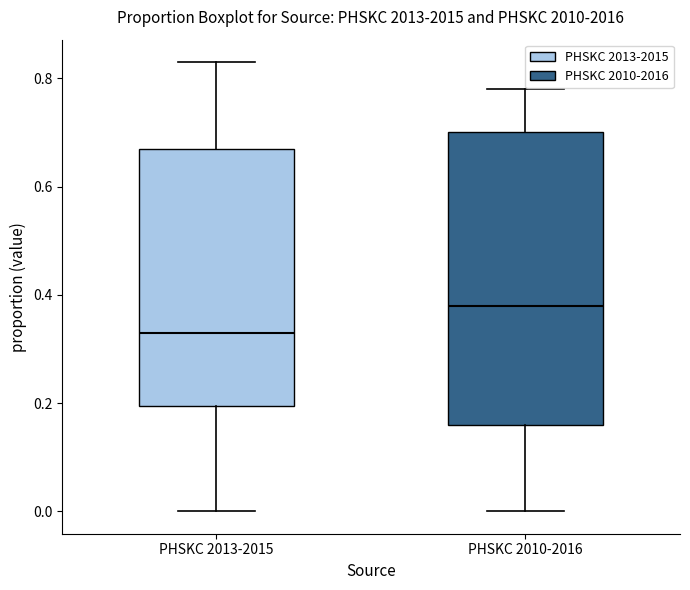

Reading left to right, read every box against the y-axis: the position of its median line, the range the box covers, and the ends of its whiskers. The values are not printed on the chart, so give them approximately, as read against the axis.

PHSKC 2013-2015: median 0.34, box 0.20 to 0.68, whiskers 0.00 to 0.84
PHSKC 2010-2016: median 0.38, box 0.16 to 0.70, whiskers 0.00 to 0.78